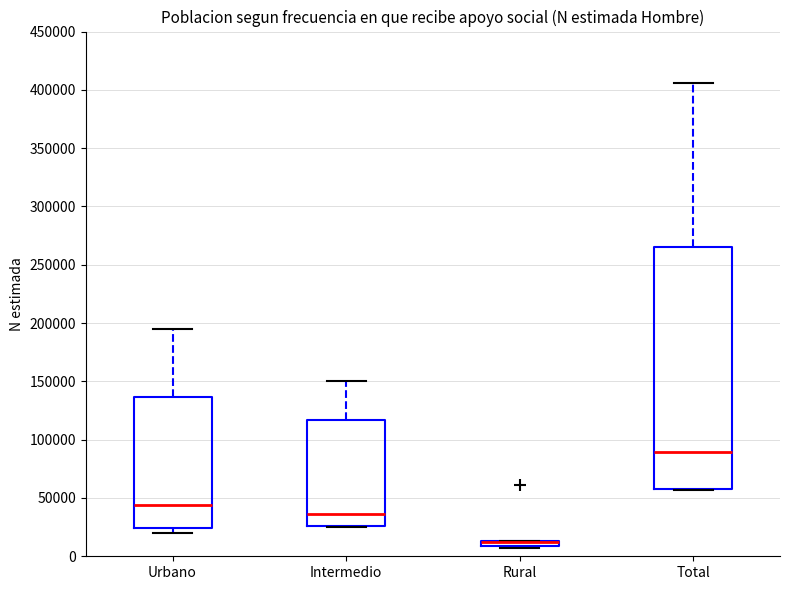

Where is the upper edge of the box for Intermedio on the y-axis? The values are not printed on the chart, so give them approximately, as read against the axis.

115000